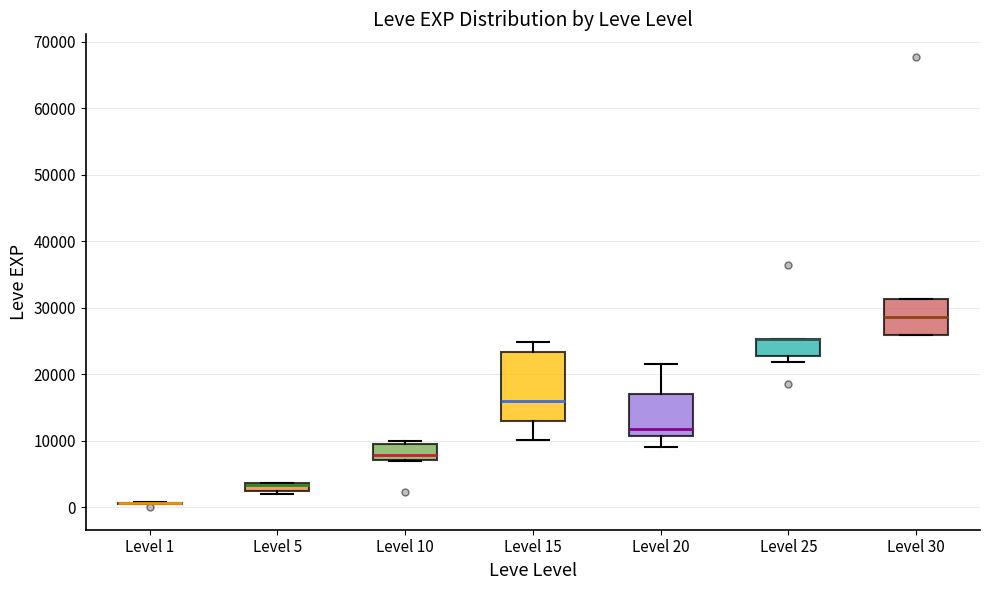

Comparing the boxes themselves (not the whiskers), which one is the tallest?

Level 15